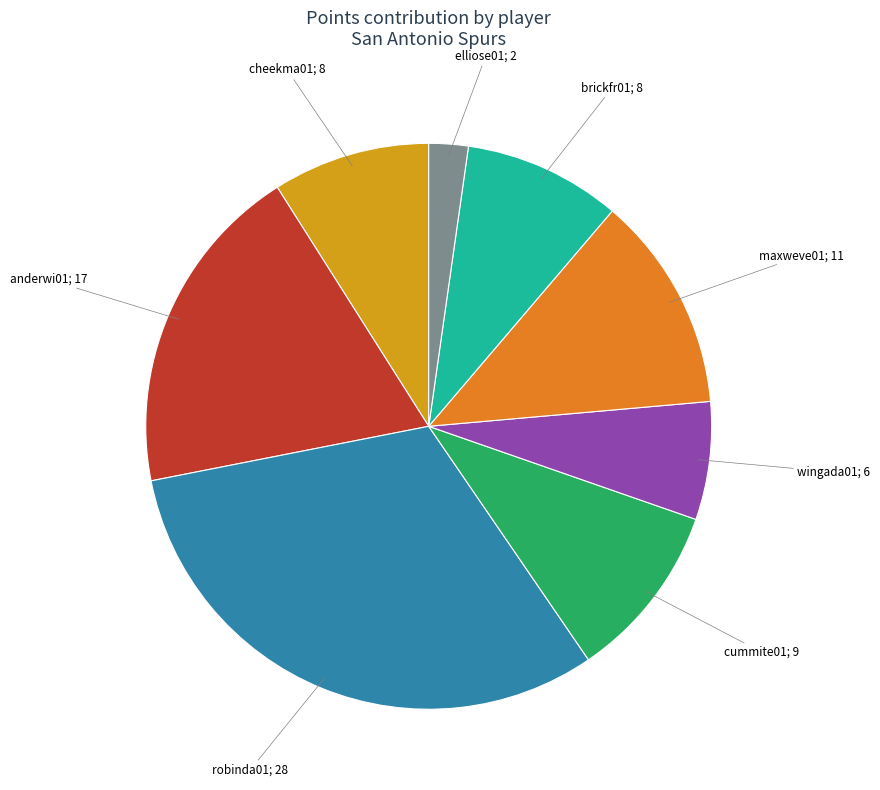

Between anderwi01 and robinda01, which is larger?

robinda01